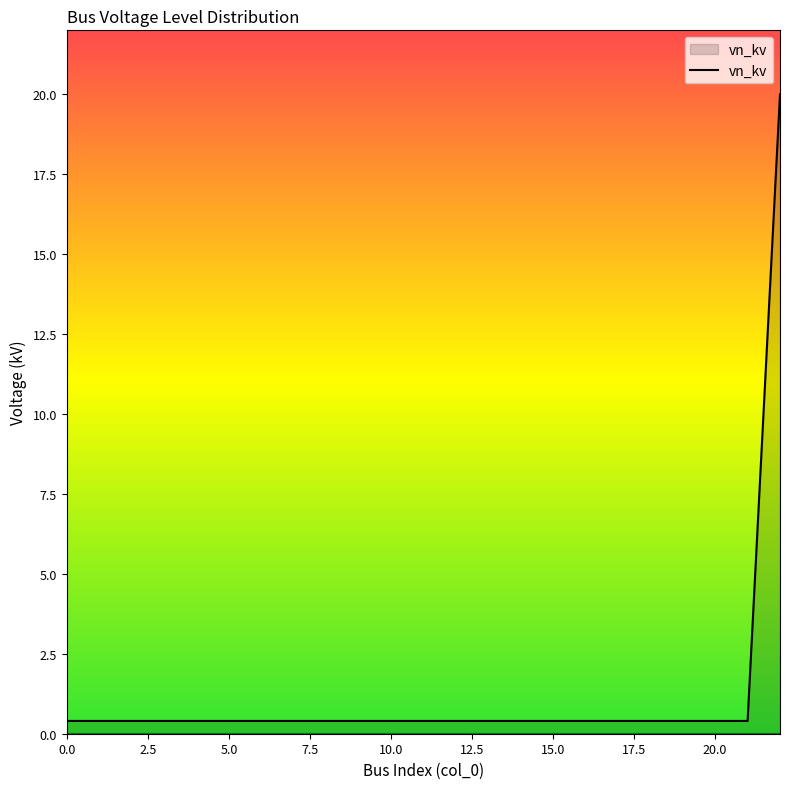

Does the chart have visible grid lines?

No